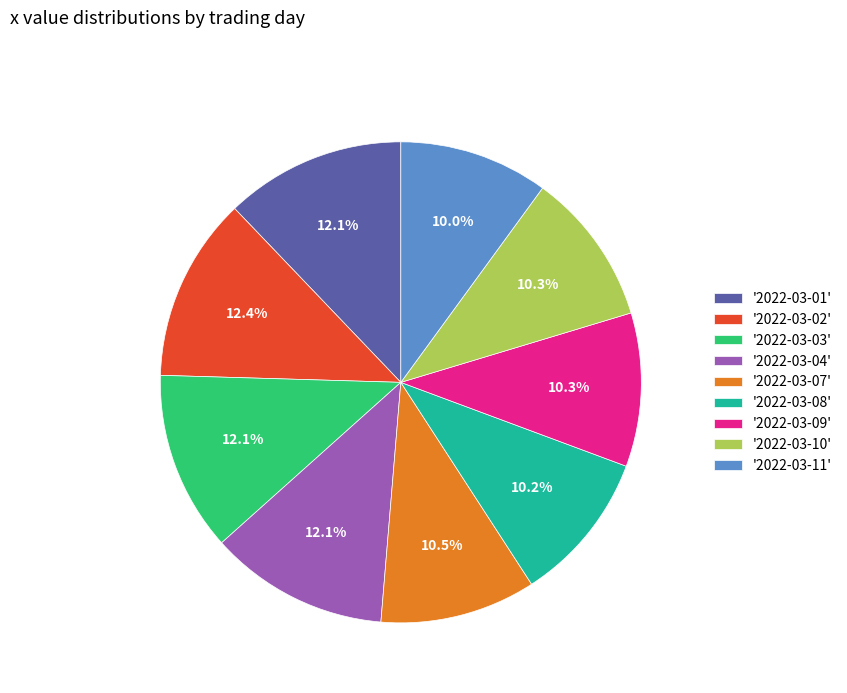

Is there any slice that represents more than half of the pie?

No